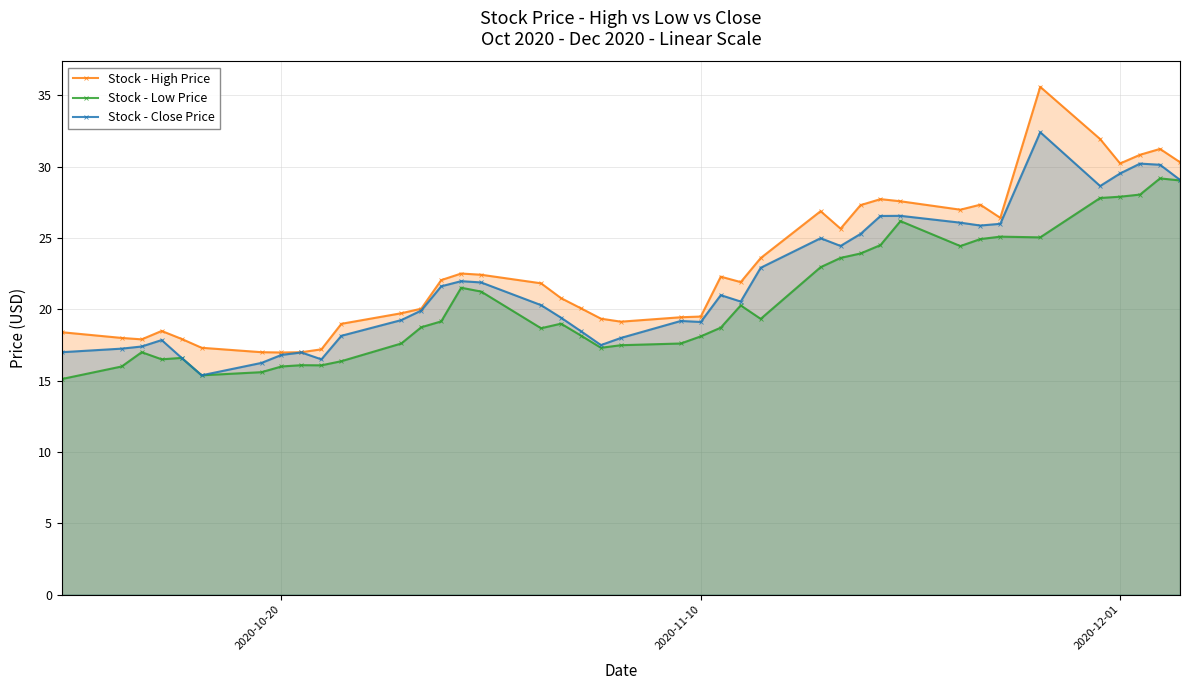

What is the greatest value displayed?

35.6